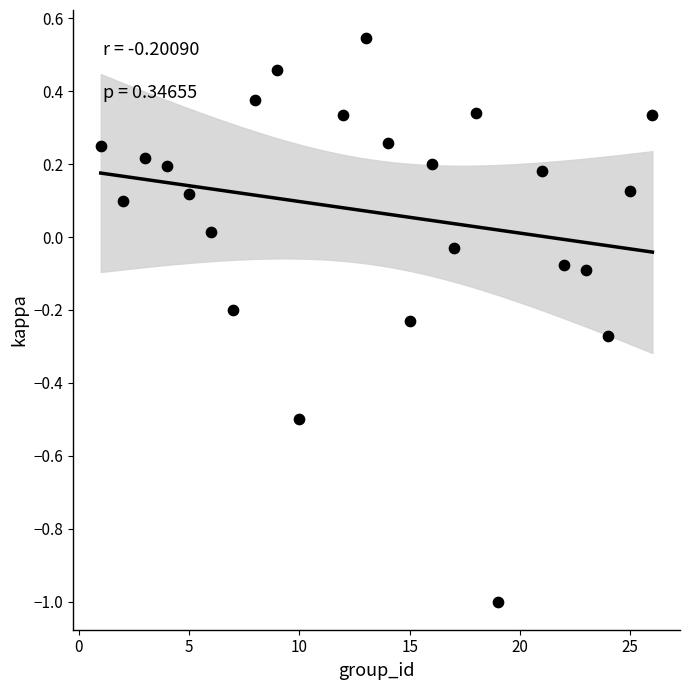

What is the range of Y values (max minus min)?

1.5